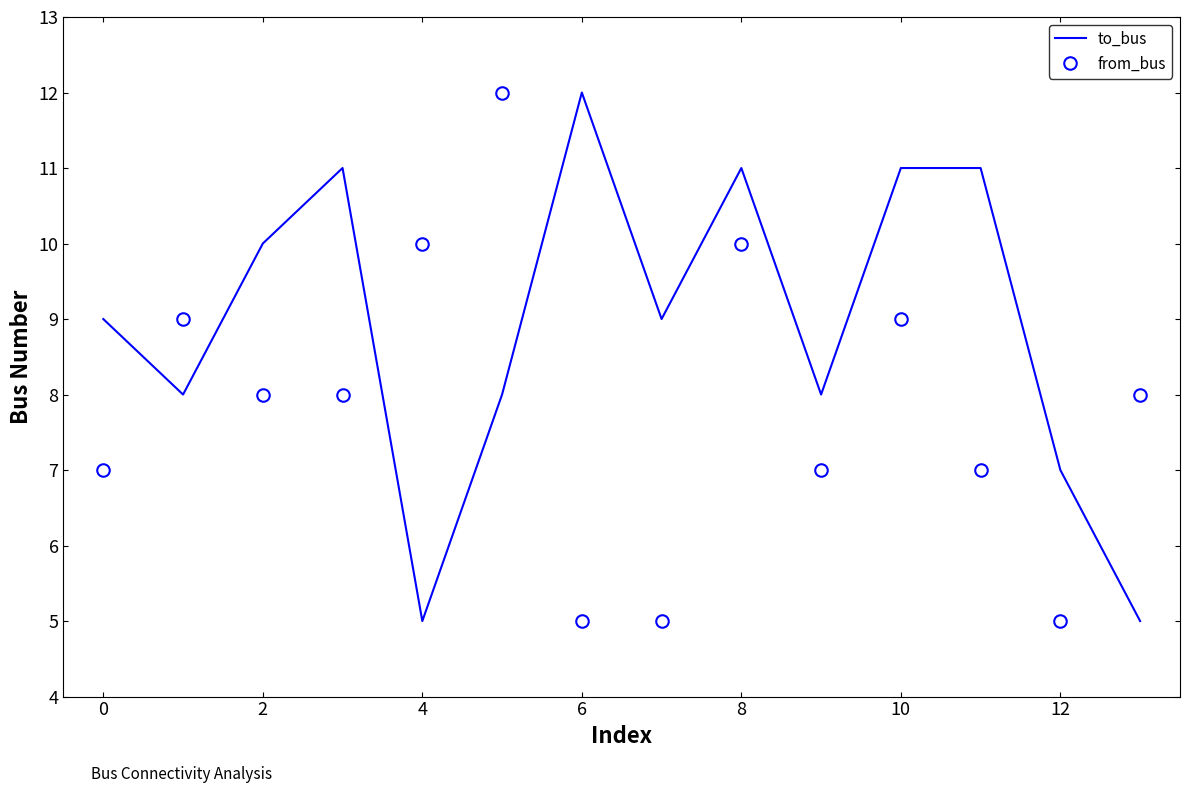

How many times do from_bus and to_bus cross each other?

5